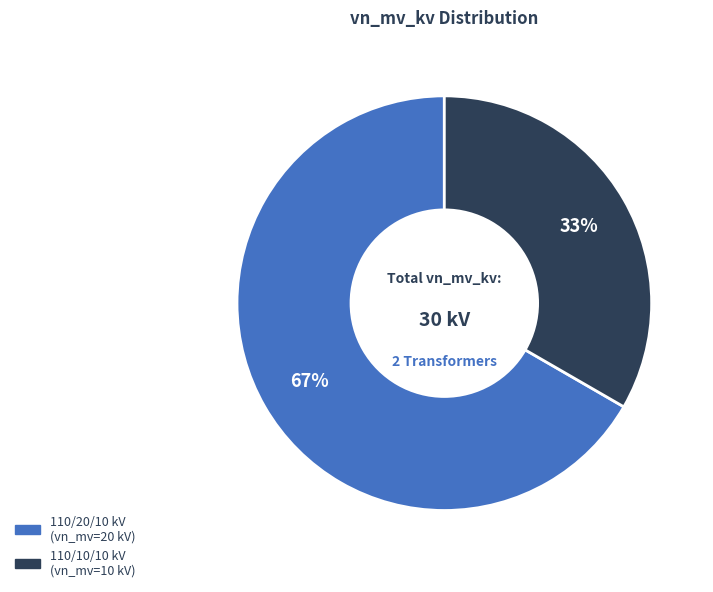

To the nearest percent, what is the average slice percentage?

50%